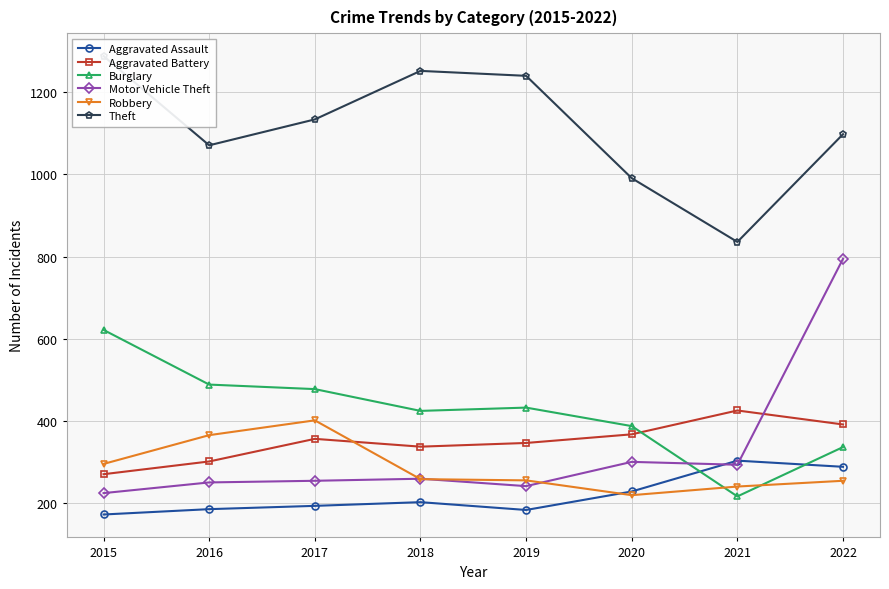

How many lines are shown in the chart?

6